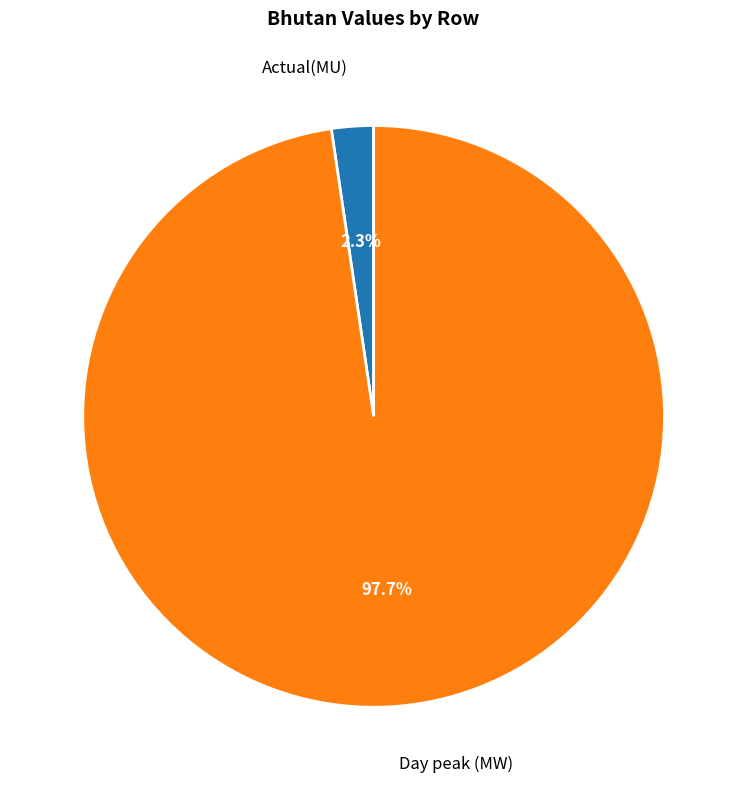

The Day peak (MW) slice represents 88% of the pie. True or false?

False